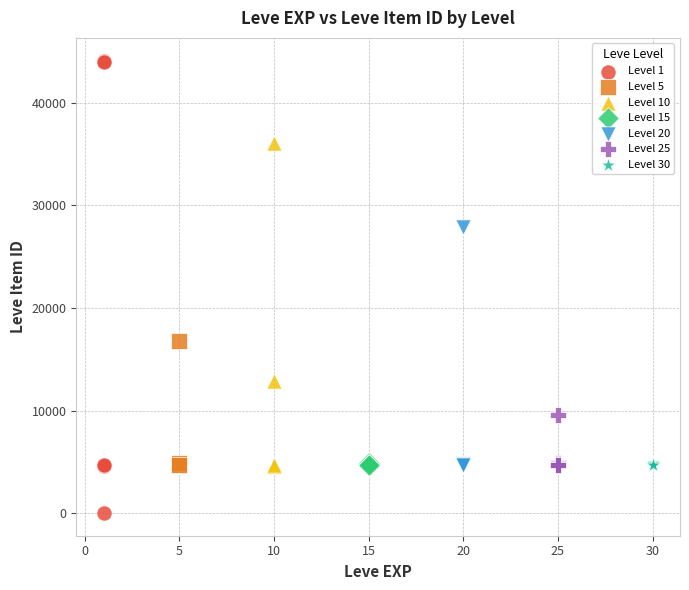

Which series has the widest spread of Y values?

Level 1